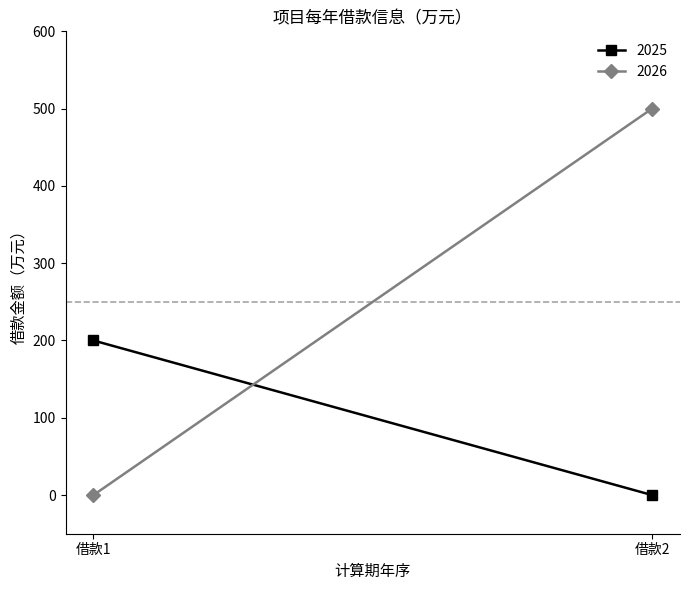

True or false: 2026 has a value of 734 at 借款2.

False